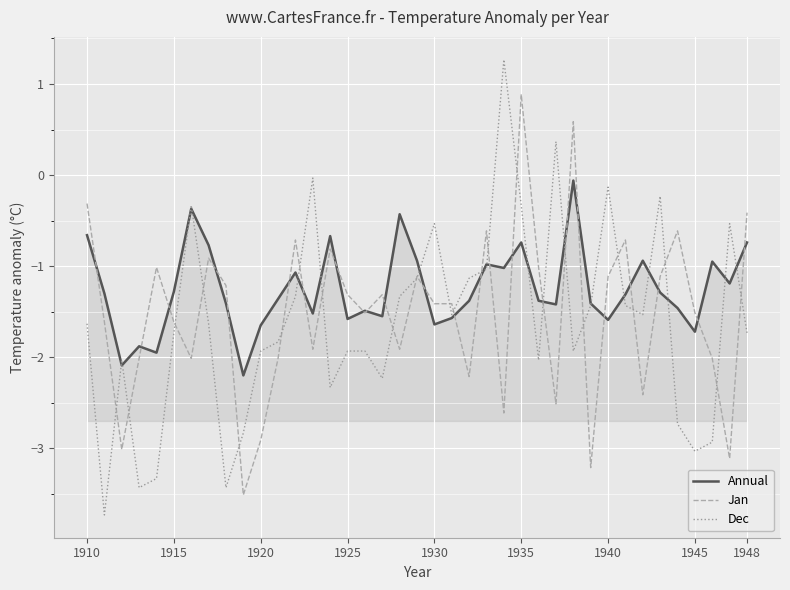

Which series has the widest spread of values?

Dec